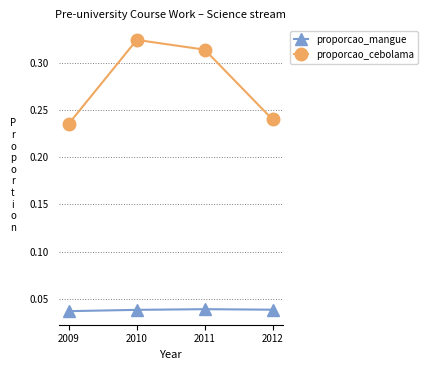

True or false: proporcao_mangue and proporcao_cebolama cross at least once.

False